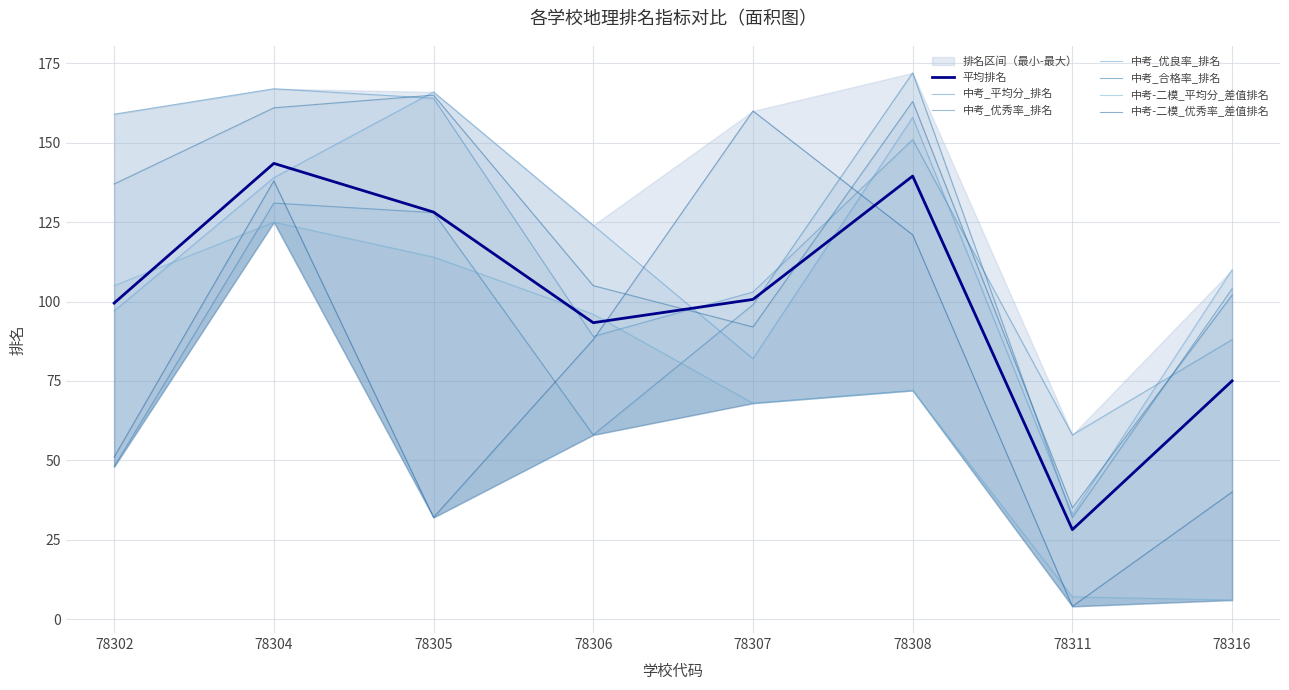

Reading left to right, what are all the values shown in this chart?

中考_平均分_排名: 159	167	164	89	103	151	58	88
中考_优秀率_排名: 48	131	128	58	99	172	32	104
中考_优良率_排名: 97	139	166	124	82	158	33	110
中考_合格率_排名: 137	161	165	105	92	163	35	102
中考-二模_平均分_差值排名: 105	125	114	96	68	72	7	6
中考-二模_优秀率_差值排名: 51	138	32	88	160	121	4	40